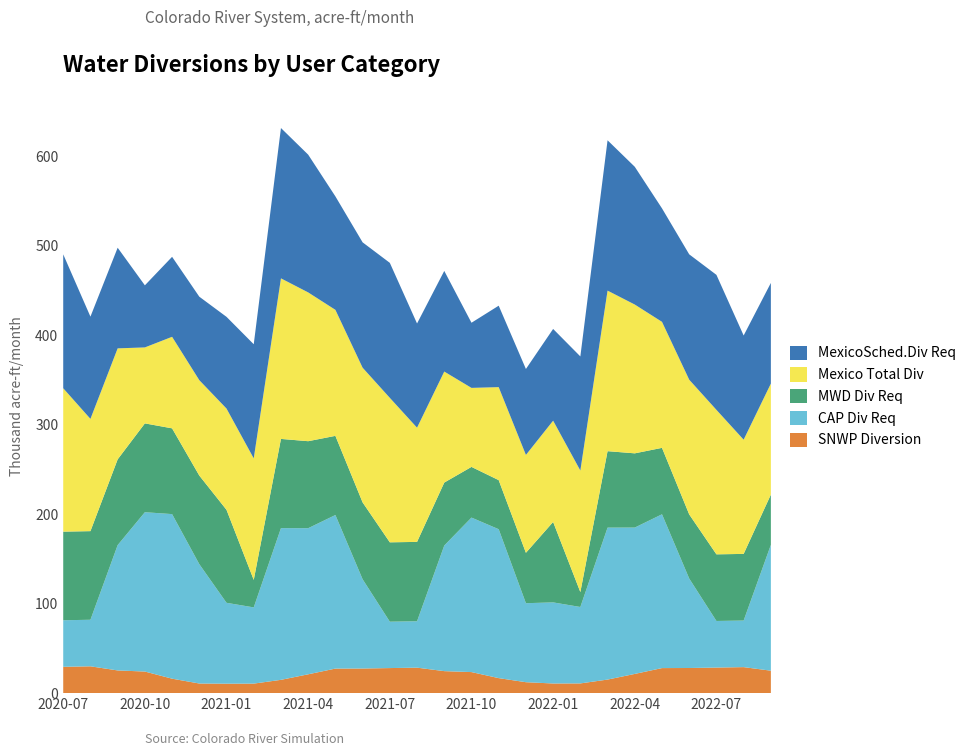

Reading left to right, list all the values displayed in this chart.

SNWP Diversion: 2020-07=29427.7	2020-08=29976.7	2020-09=25363.7	2020-10=24124.7	2020-11=16155.7	2020-12=10748.7	2021-01=10570.2	2021-02=10650.5	2021-03=14856.8	2021-04=21043.3	2021-05=27429.2	2021-06=27521.3	2021-07=28006.2	2021-08=28476.7	2021-09=24583.0	2021-10=23522.8	2021-11=16775.3	2021-12=12222.7	2022-01=10785.4	2022-02=10867.3	2022-03=15159.2	2022-04=21471.6	2022-05=27987.5	2022-06=28081.4	2022-07=28576.2	2022-08=29056.4	2022-09=25083.4
CAP Div Req: 2020-07=52000.0	2020-08=52000.0	2020-09=140000.0	2020-10=178000.0	2020-11=183853.6	2020-12=133338.6	2021-01=90344.5	2021-02=85138.4	2021-03=169475.4	2021-04=163228.2	2021-05=171558.4	2021-06=99714.9	2021-07=51819.2	2021-08=51819.2	2021-09=140322.3	2021-10=172599.5	2021-11=166352.3	2021-12=88260.6	2022-01=90587.1	2022-02=85379.6	2022-03=169737.3	2022-04=163488.6	2022-05=171820.8	2022-06=99959.7	2022-07=52052.4	2022-08=52052.4	2022-09=140577.1
MWD Div Req: 2020-07=98996.0	2020-08=98996.0	2020-09=95803.0	2020-10=99230.0	2020-11=95802.8	2020-12=98973.8	2021-01=103847.7	2021-02=30736.7	2021-03=99676.7	2021-04=97182.7	2021-05=88435.7	2021-06=85852.7	2021-07=88663.7	2021-08=88663.7	2021-09=70337.7	2021-10=56619.7	2021-11=54828.7	2021-12=56309.7	2022-01=89889.3	2022-02=16677.3	2022-03=85417.3	2022-04=82932.3	2022-05=74209.3	2022-06=71633.3	2022-07=74436.3	2022-08=74436.3	2022-09=56163.3
Mexico Total Div: 2020-07=160189.0	2020-08=125426.0	2020-09=123996.0	2020-10=84873.0	2020-11=102269.0	2020-12=106580.0	2021-01=113140.6	2021-02=135767.5	2021-03=179361.3	2021-04=166221.9	2021-05=140778.5	2021-06=150484.9	2021-07=161399.8	2021-08=127605.0	2021-09=124008.9	2021-10=88278.7	2021-11=103900.5	2021-12=109331.4	2022-01=113140.6	2022-02=135767.5	2022-03=179361.3	2022-04=166221.9	2022-05=140778.5	2022-06=150484.9	2022-07=161399.8	2022-08=127605.0	2022-09=124008.9
MexicoSched.Div Req: 2020-07=149593.0	2020-08=114199.0	2020-09=112423.0	2020-10=69356.0	2020-11=89343.0	2020-12=93237.0	2021-01=102455.6	2021-02=127455.5	2021-03=167927.3	2021-04=153893.9	2021-05=126743.5	2021-06=140026.9	2021-07=150803.8	2021-08=116378.0	2021-09=112435.9	2021-10=72761.7	2021-11=90974.5	2021-12=95988.4	2022-01=102455.6	2022-02=127455.5	2022-03=167927.3	2022-04=153893.9	2022-05=126743.5	2022-06=140026.9	2022-07=150803.8	2022-08=116378.0	2022-09=112435.9